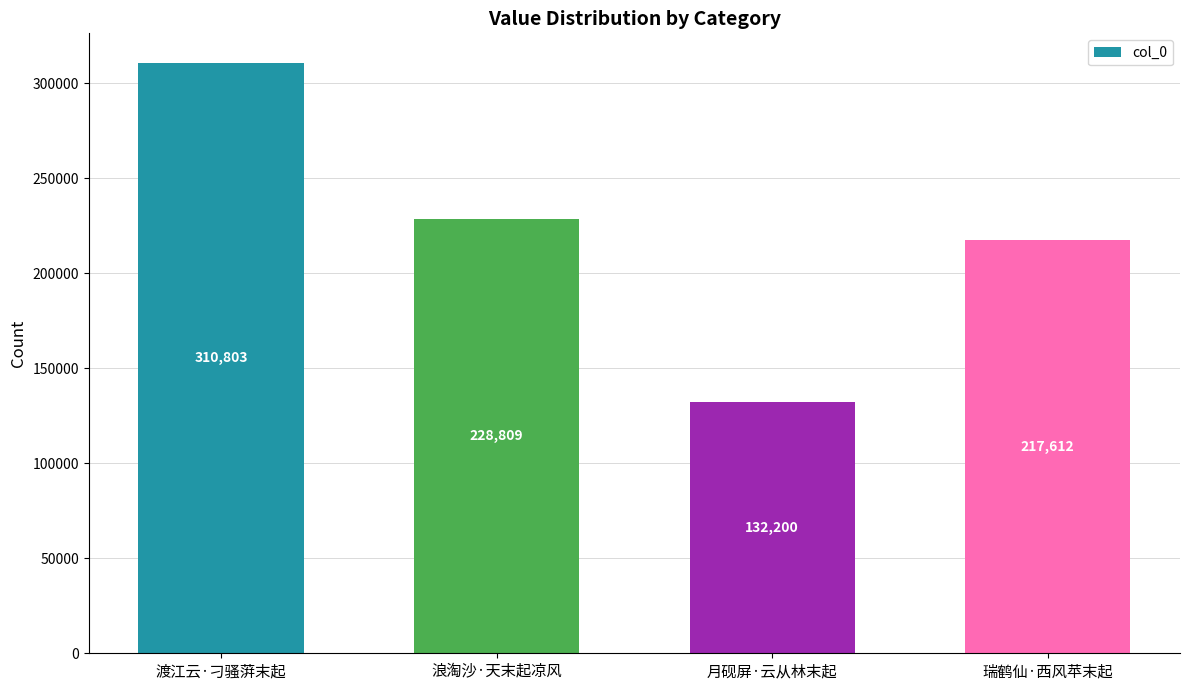

Where is the data nearest to the value 221501?

瑞鹤仙·西风苹末起